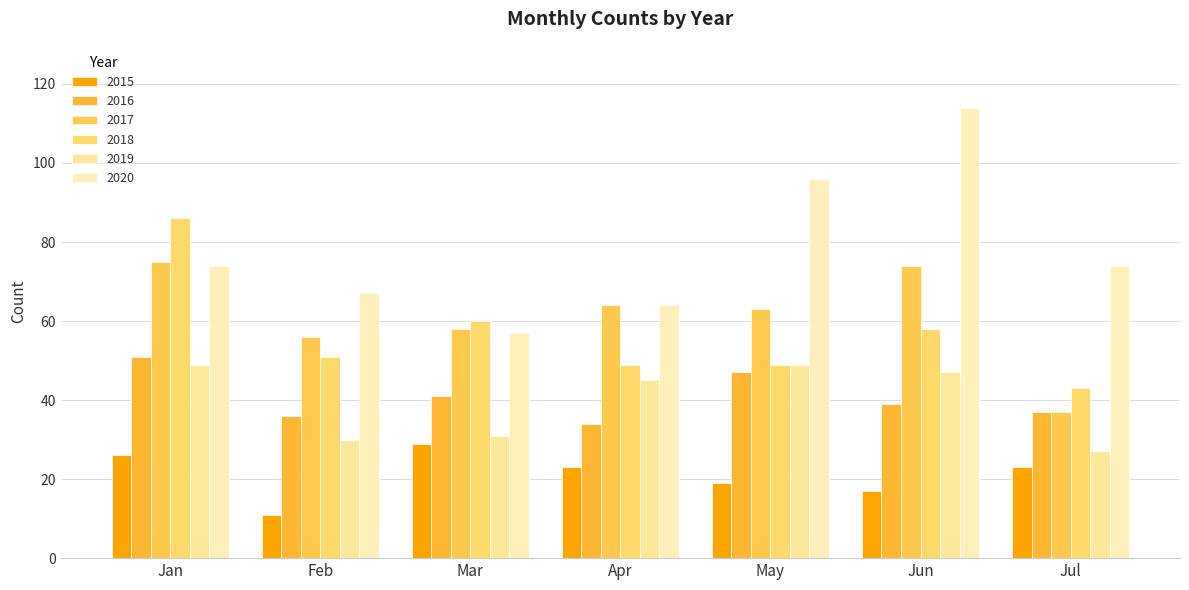

Reading right to left, transcribe all the data shown in this chart.

2015: 23	17	19	23	29	11	26
2016: 37	39	47	34	41	36	51
2017: 37	74	63	64	58	56	75
2018: 43	58	49	49	60	51	86
2019: 27	47	49	45	31	30	49
2020: 74	114	96	64	57	67	74